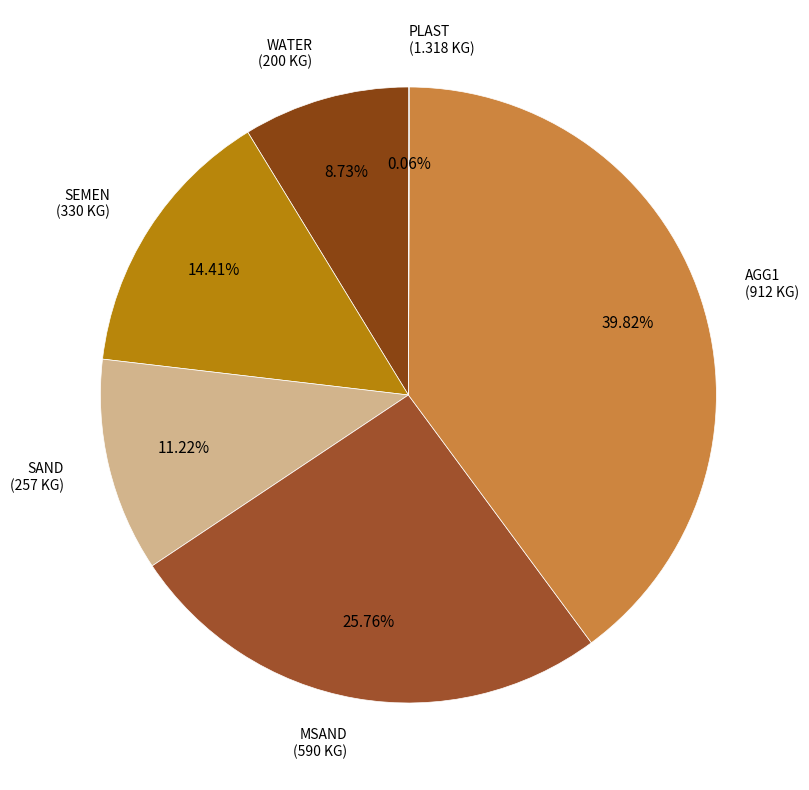

Does SEMEN represent more than half of the total?

No